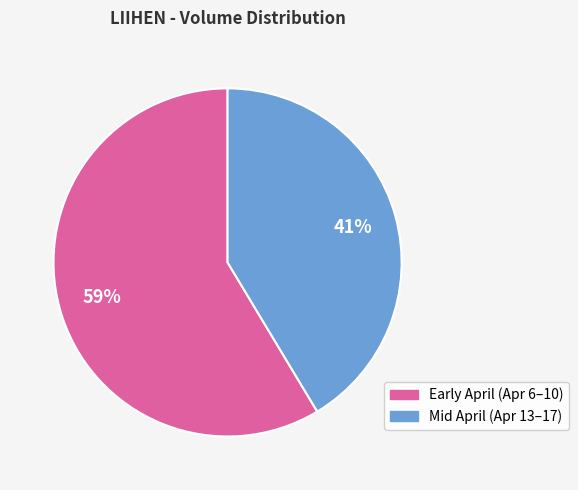

Is there any slice that represents more than half of the pie?

Yes